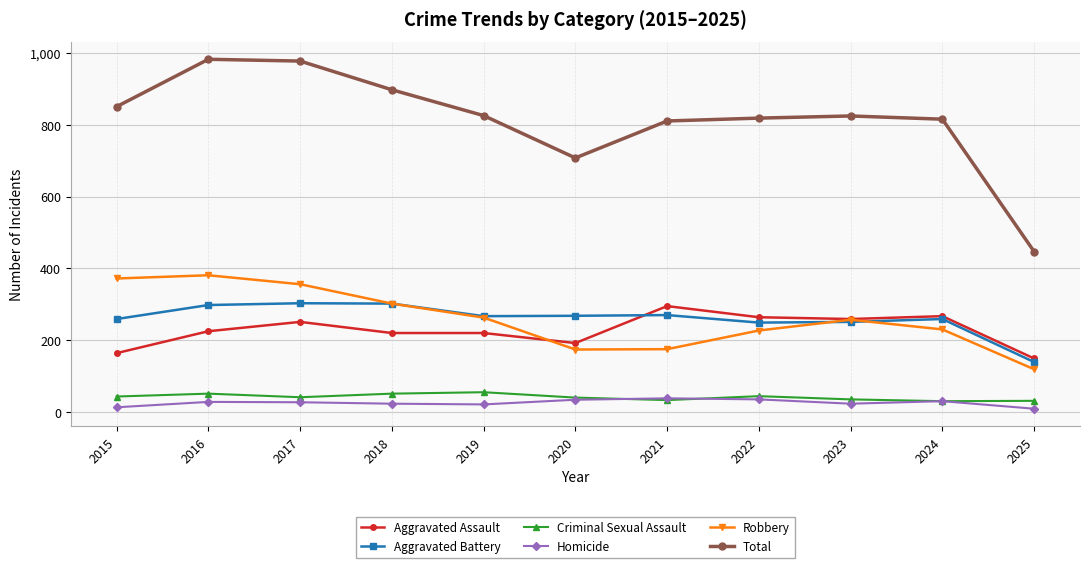

What is the maximum value shown in the chart?

983